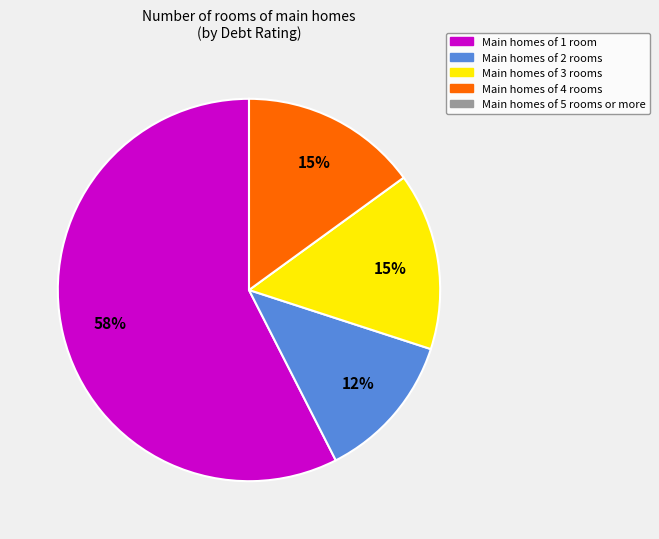

To the nearest percent, what is the average slice percentage?

25%